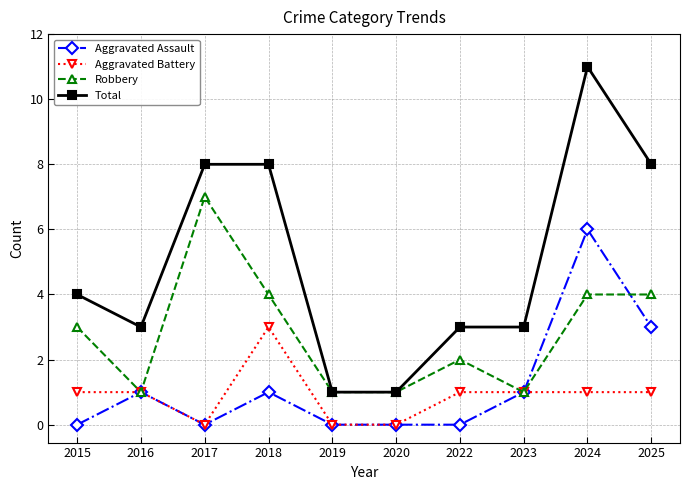

What is the sum of all Aggravated Battery values?

9